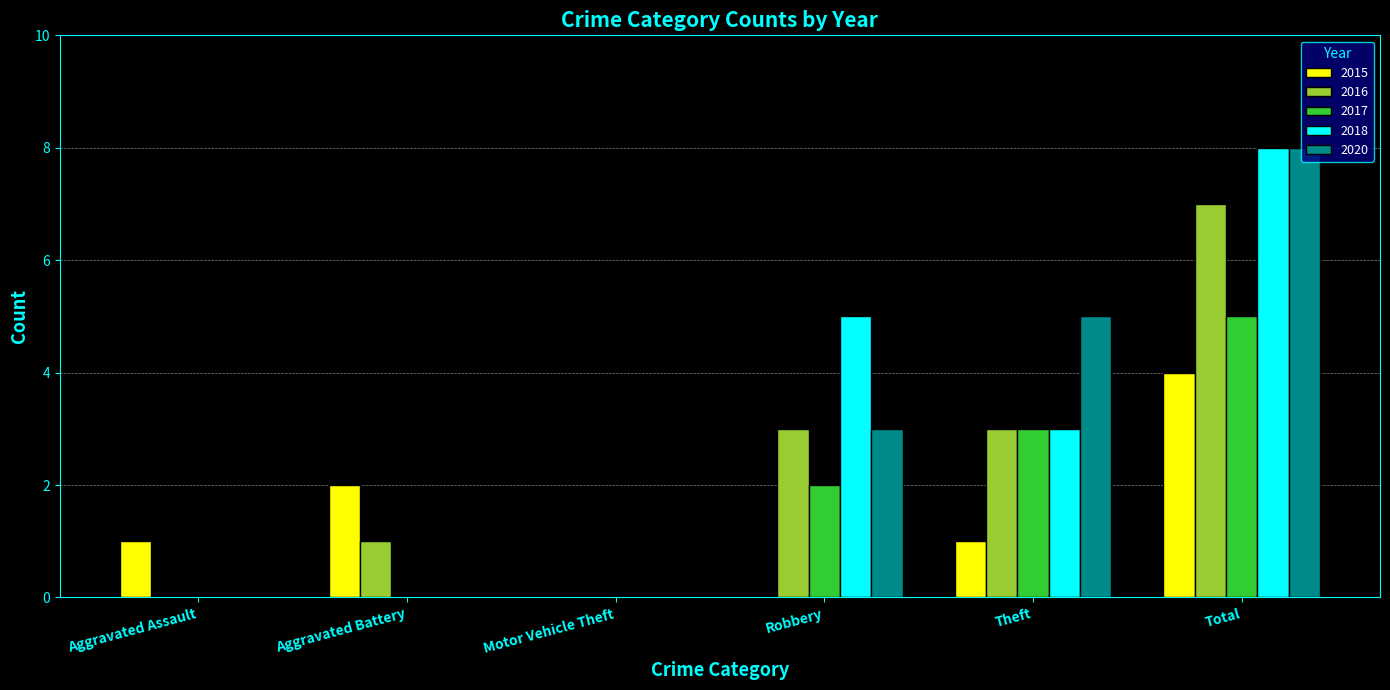

How many categories are shown in the chart?

6